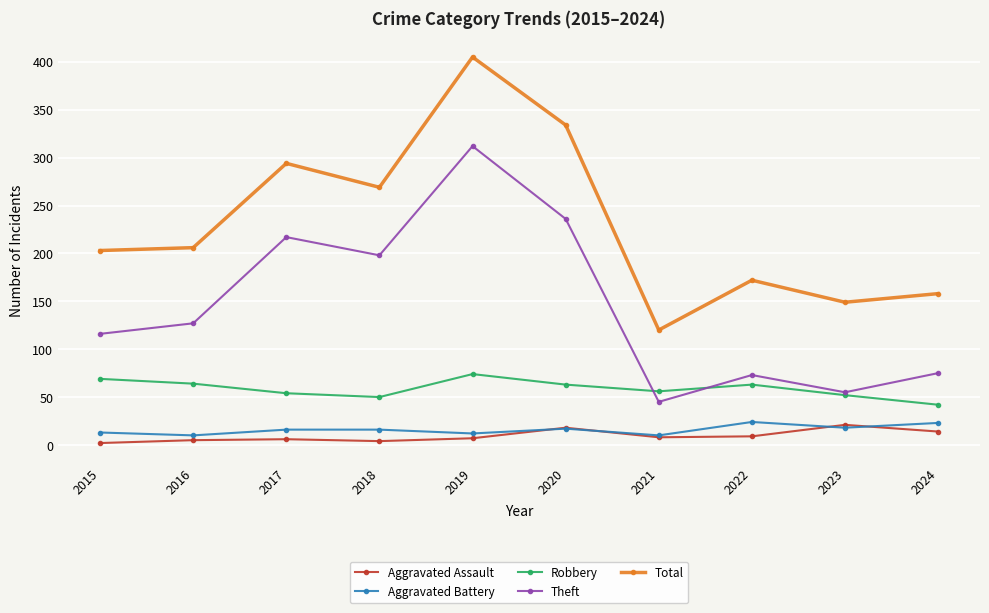

How many values in the Robbery series are below 63?

5